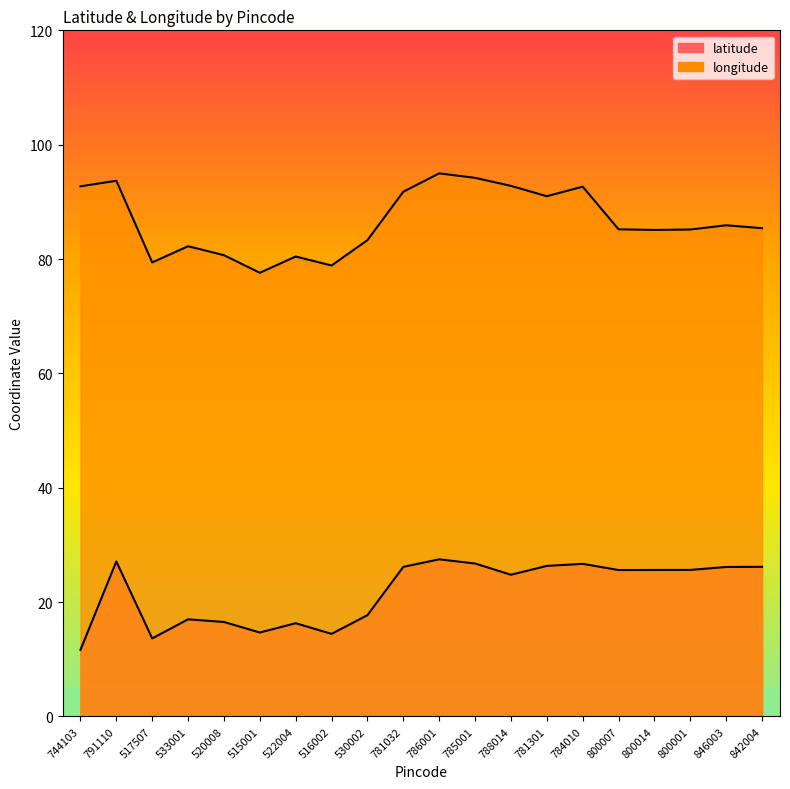

What position from the left is 520008?

5